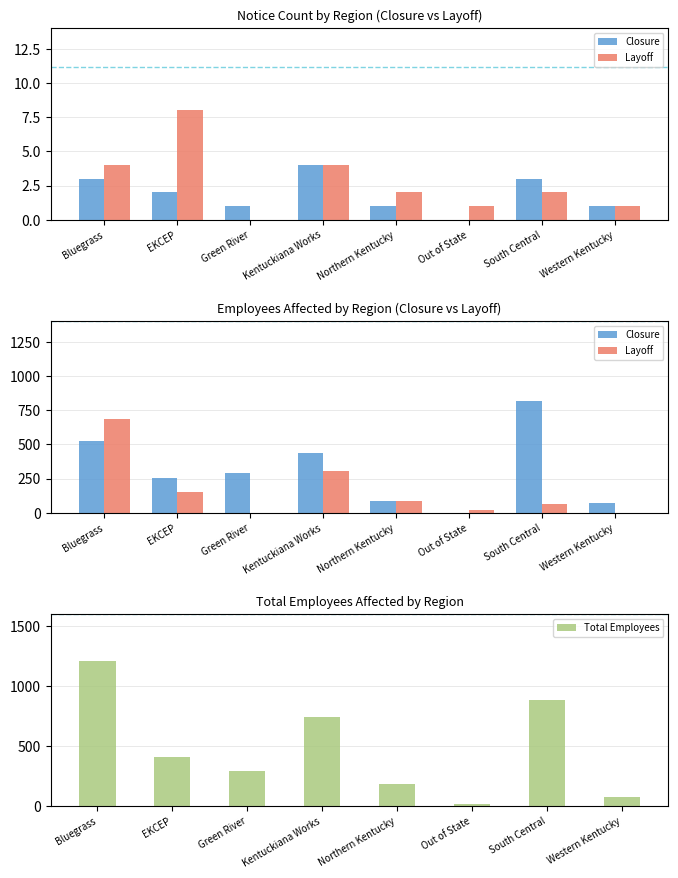

What is the value of the Total Employees bar at the 8th from the left?

72